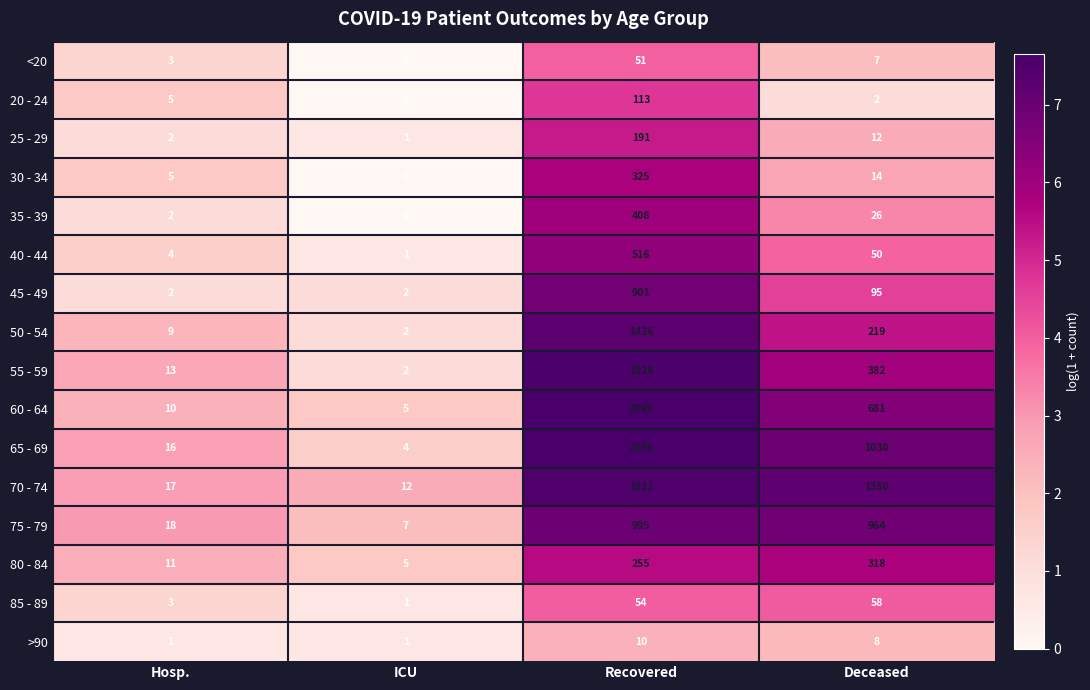

List the labels in order of 85 - 89 value, smallest first.

ICU, Hosp., Recovered, Deceased